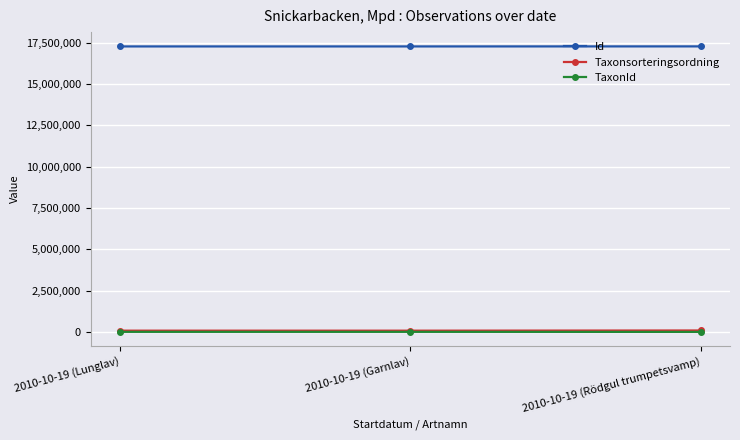

What is the spread (max minus min) of values at 2010-10-19 (Lunglav)?

17262718